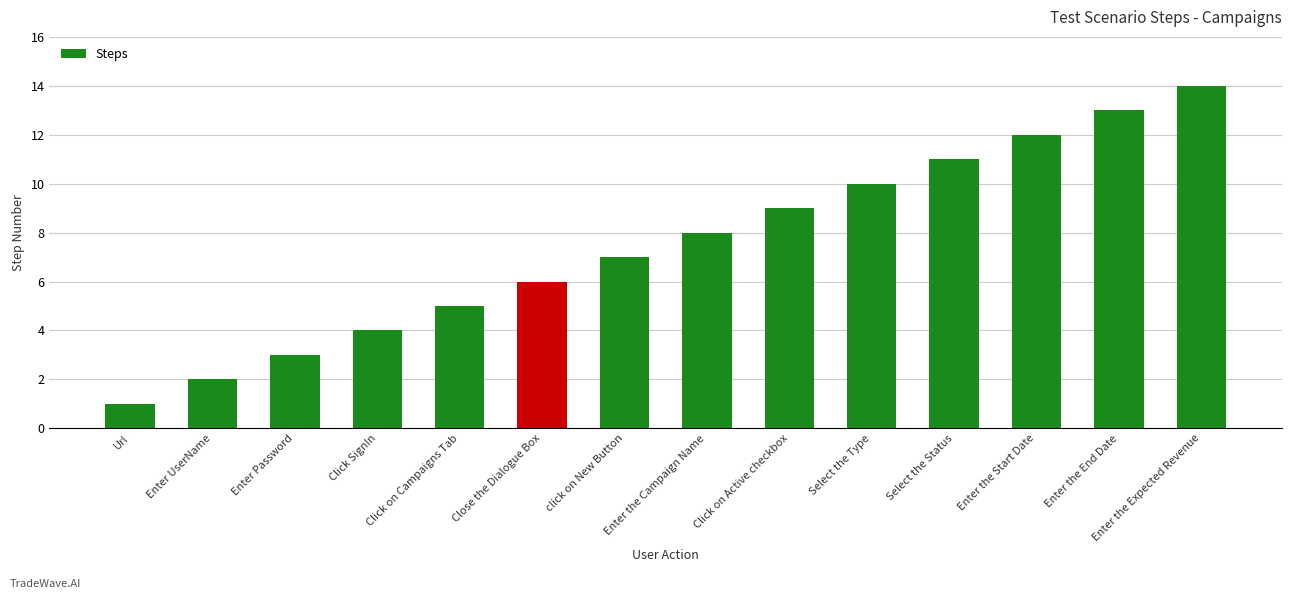

Which category has the highest value across all series?

Enter the Expected Revenue